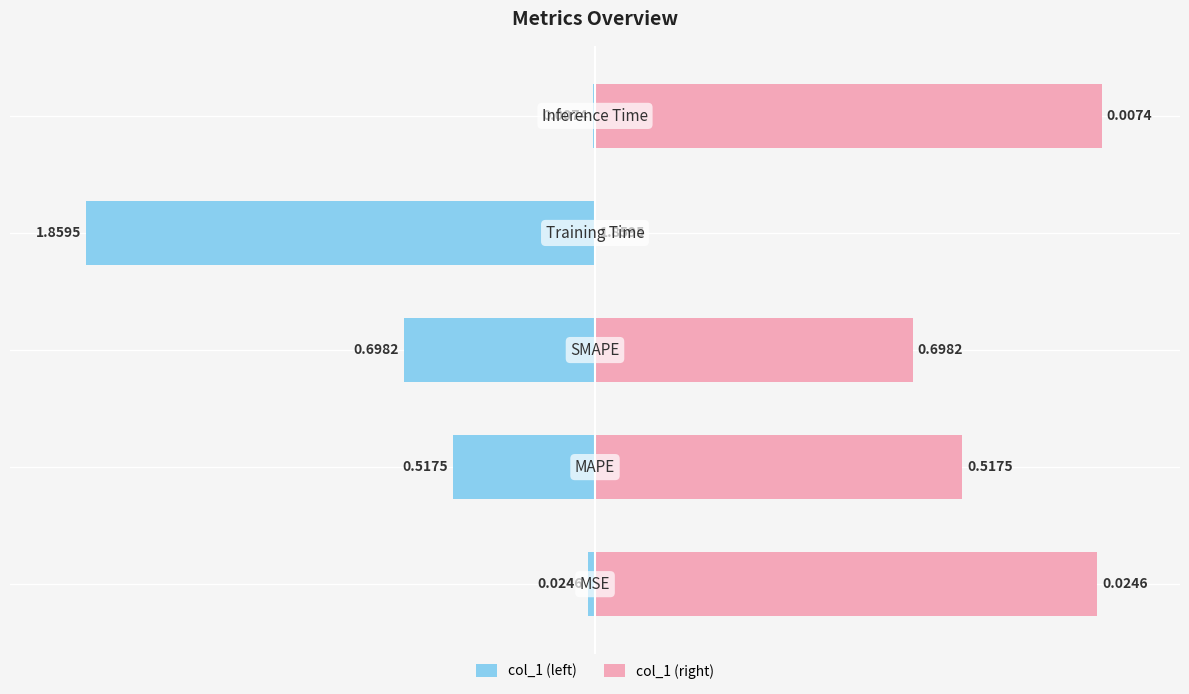

Is it true that col_1 (left) equals -0.0 at 4?

False